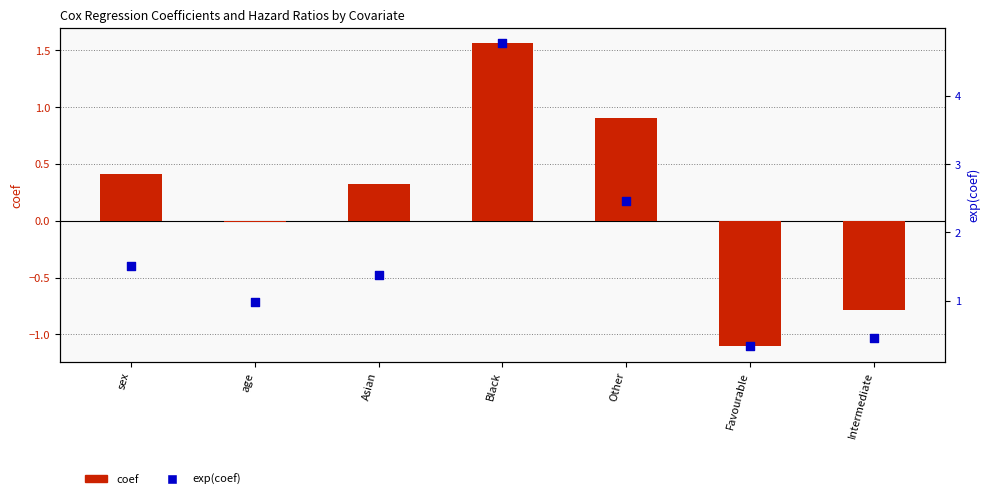

Which series contains the lowest Y value?

coef